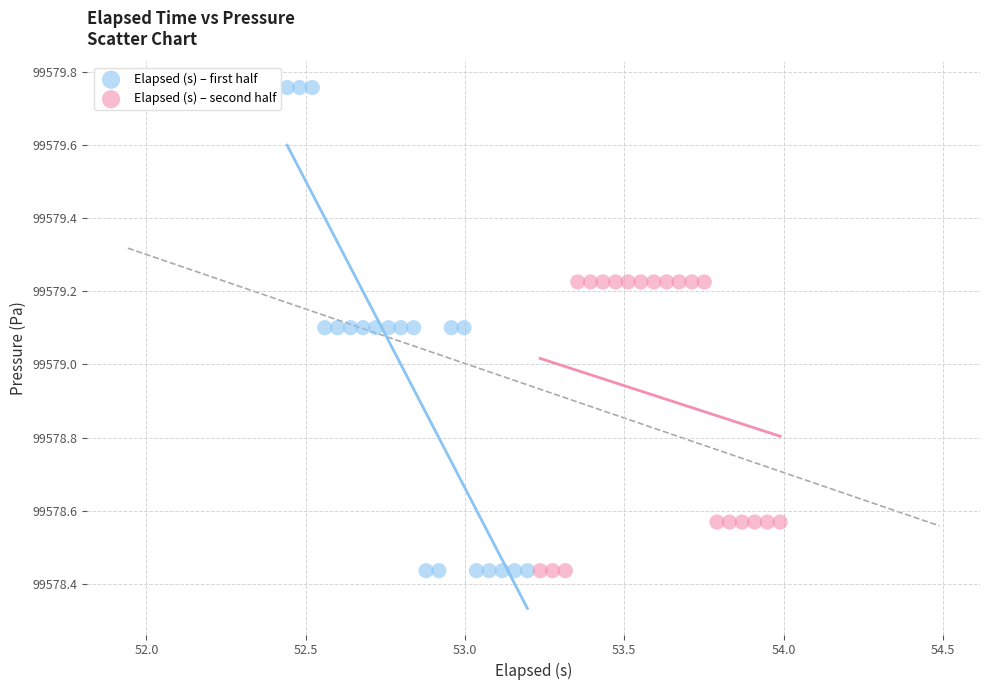

Which series has the largest Y range (max minus min)?

Elapsed (s) – first half